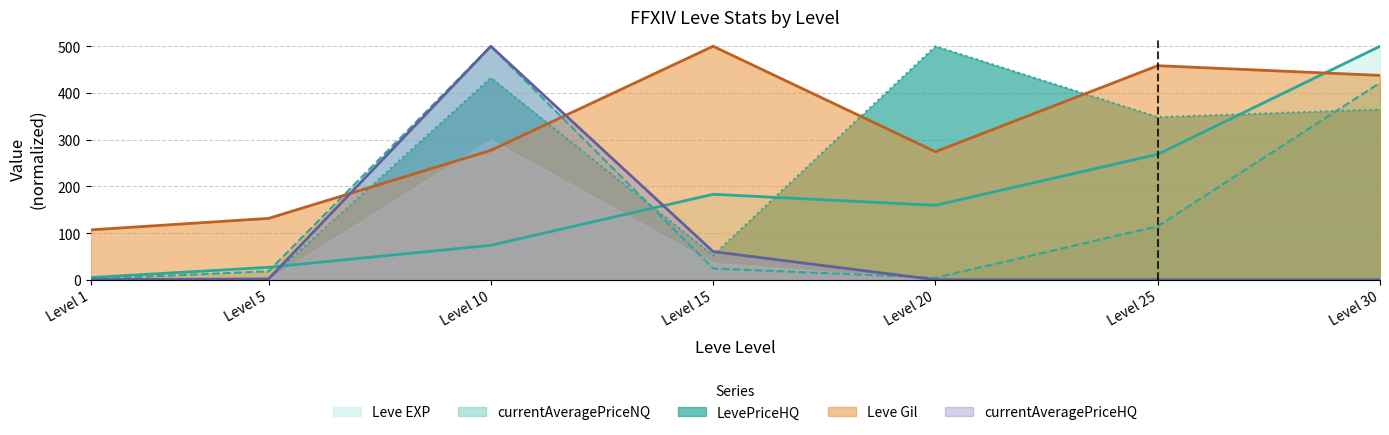

Rank the categories by Leve EXP value from highest to lowest.

Level 30, Level 25, Level 15, Level 20, Level 10, Level 5, Level 1